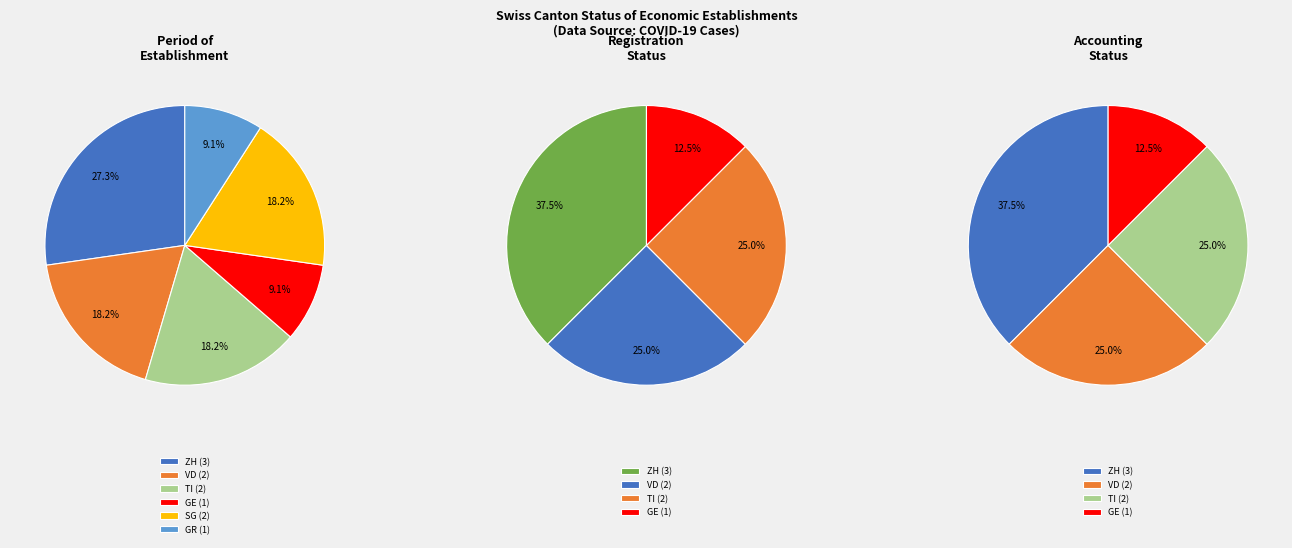

True or false: TI accounts for 60% of the total.

False